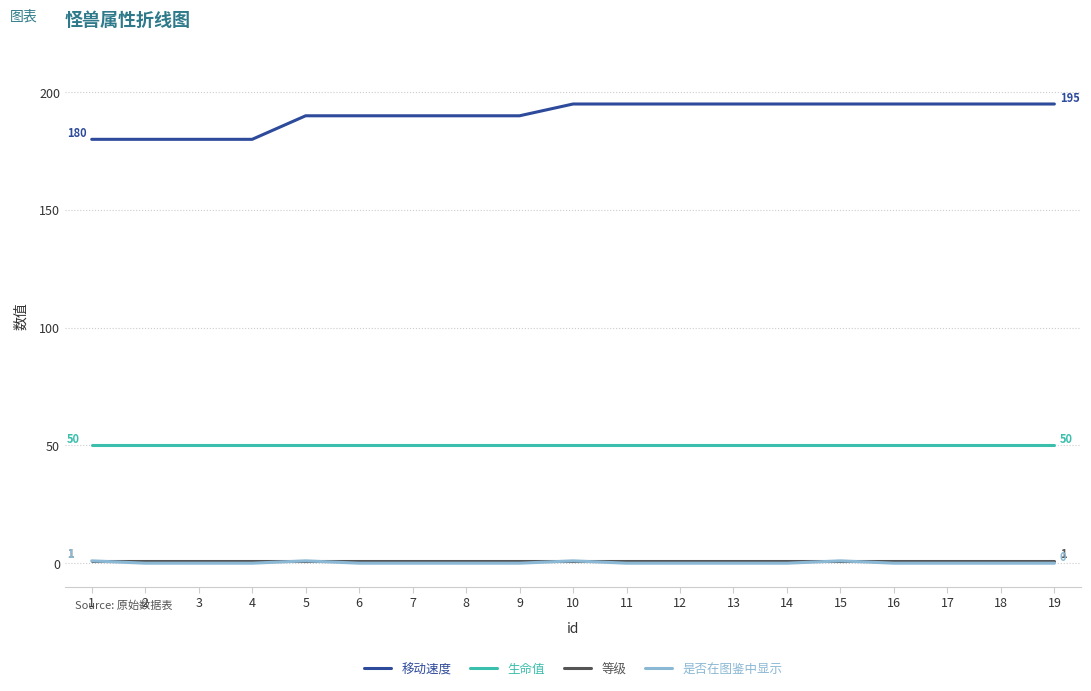

How many lines are shown in the chart?

4